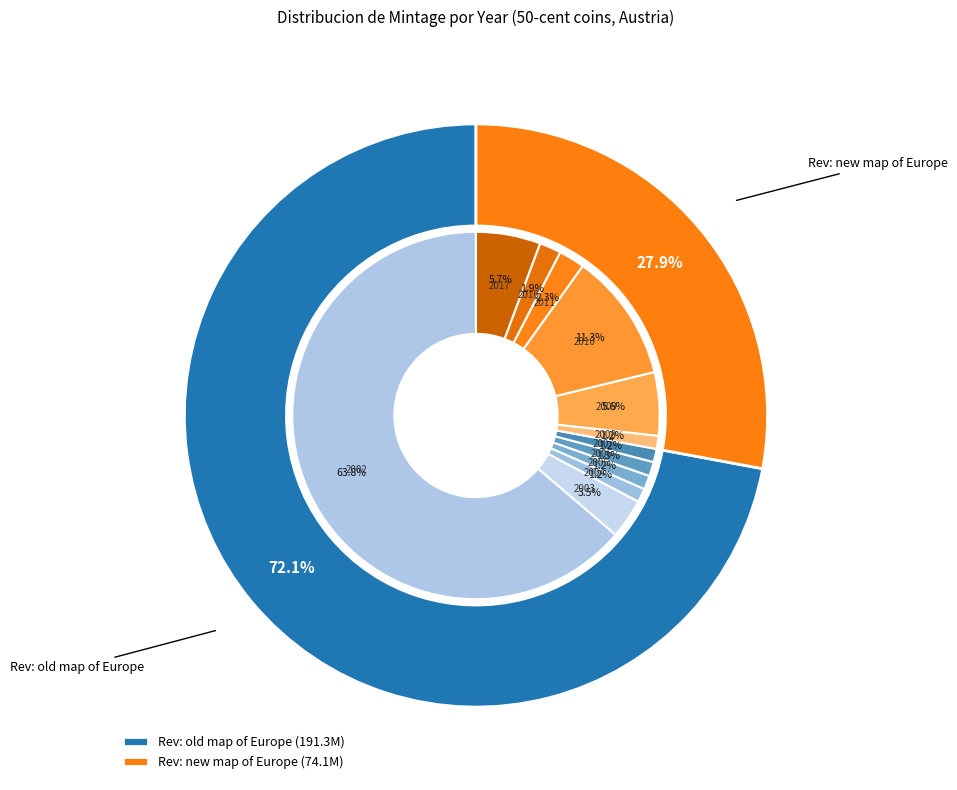

True or false: 2017 accounts for 1% of the total.

False